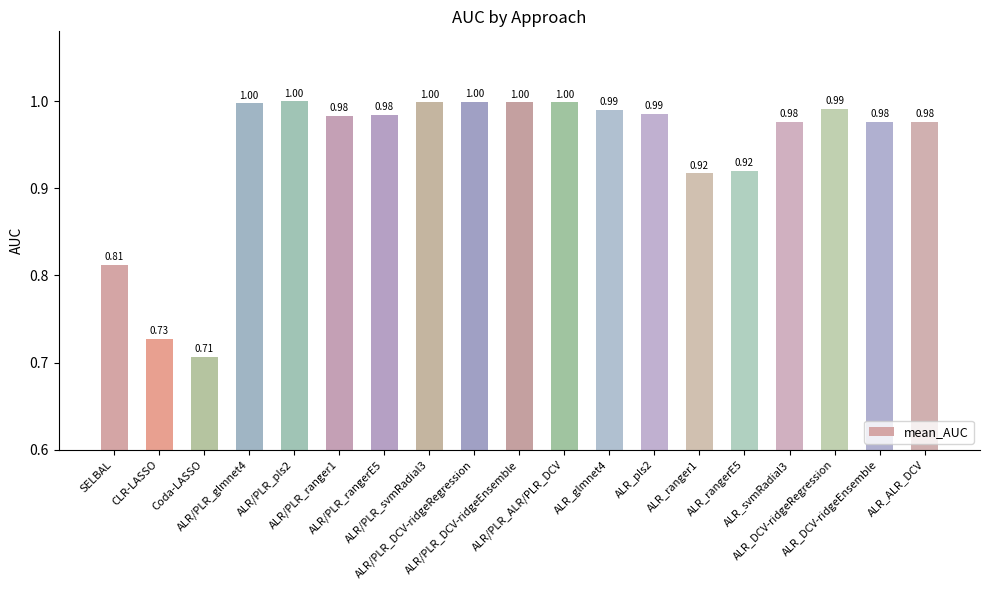

What is the label of the 10th bar from the right?

ALR/PLR_DCV-ridgeEnsemble